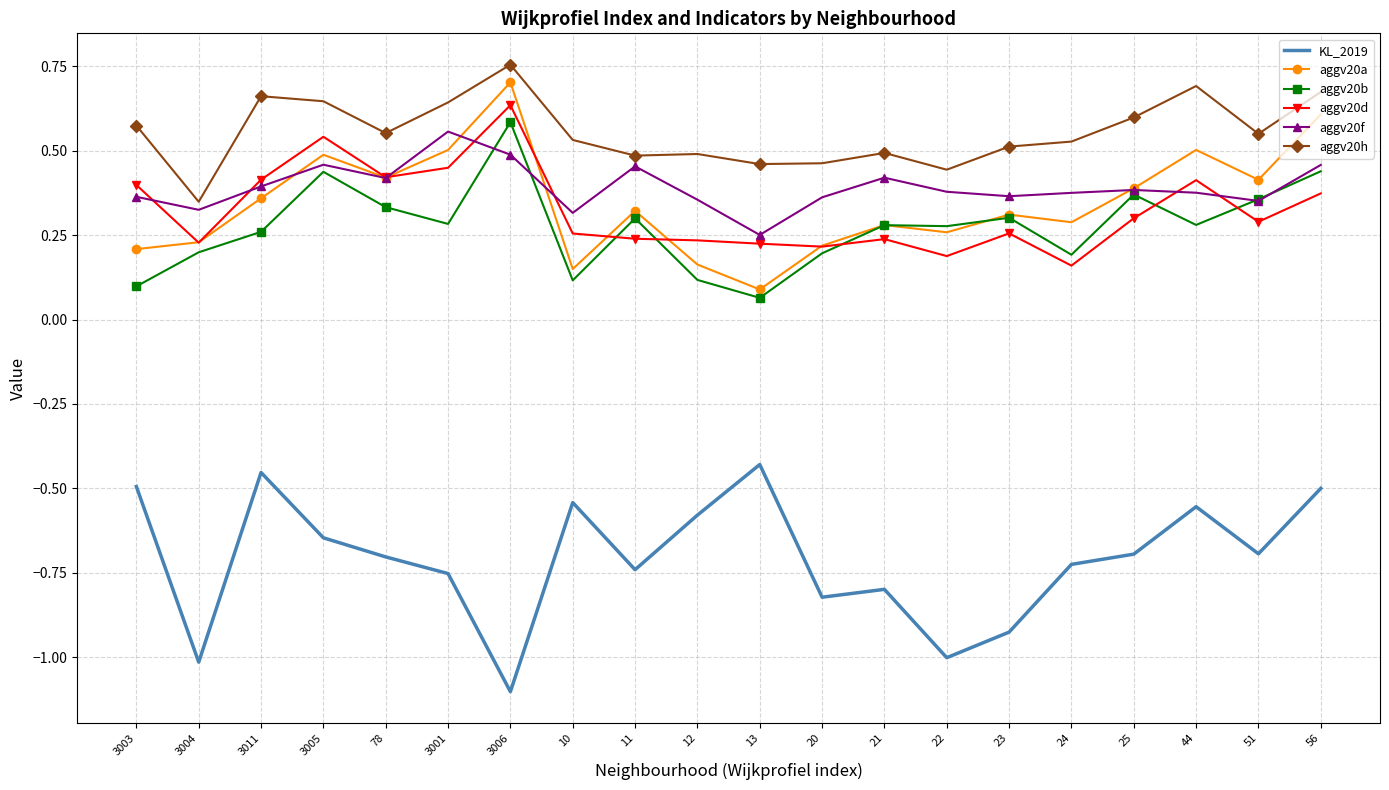

What is the difference between the highest and lowest values at 10?

1.1